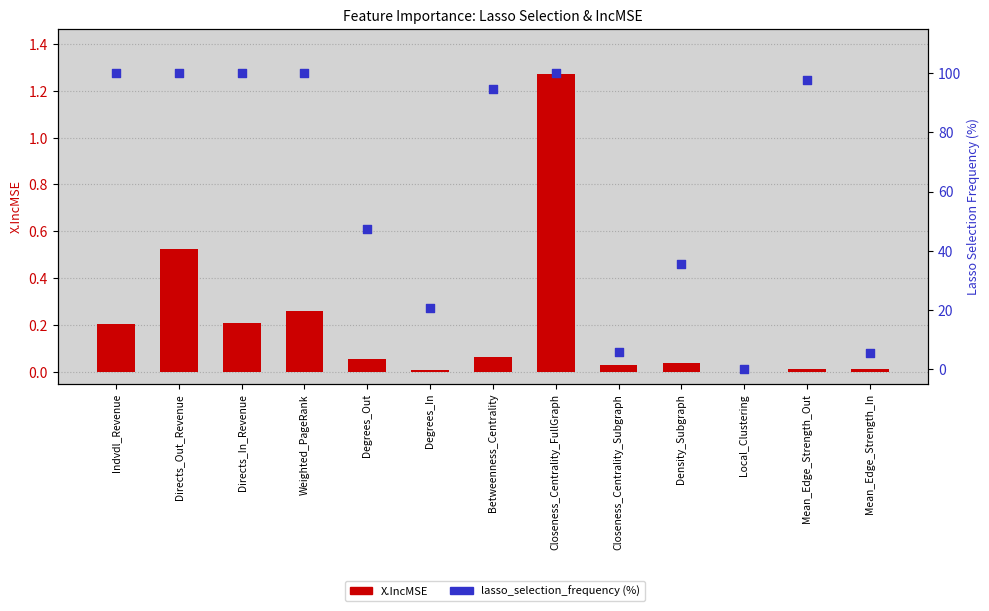

Which series contains the highest Y value?

lasso_selection_frequency